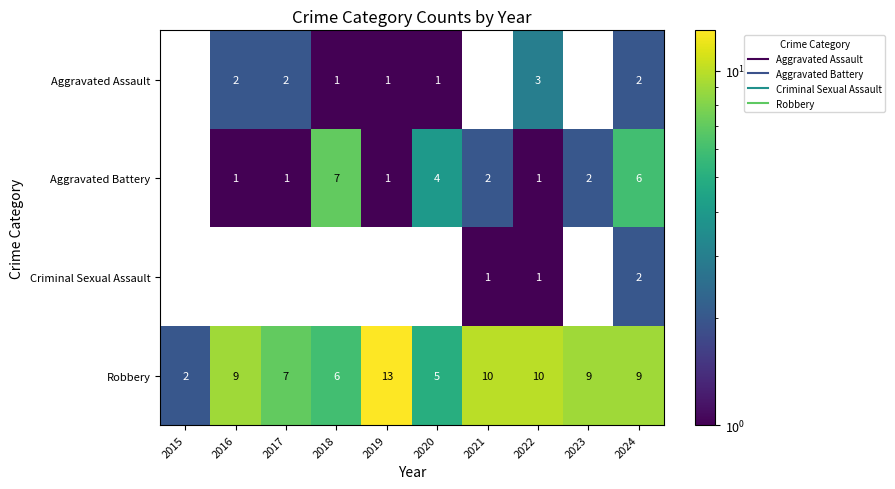

Count the number of data series in this chart.

4